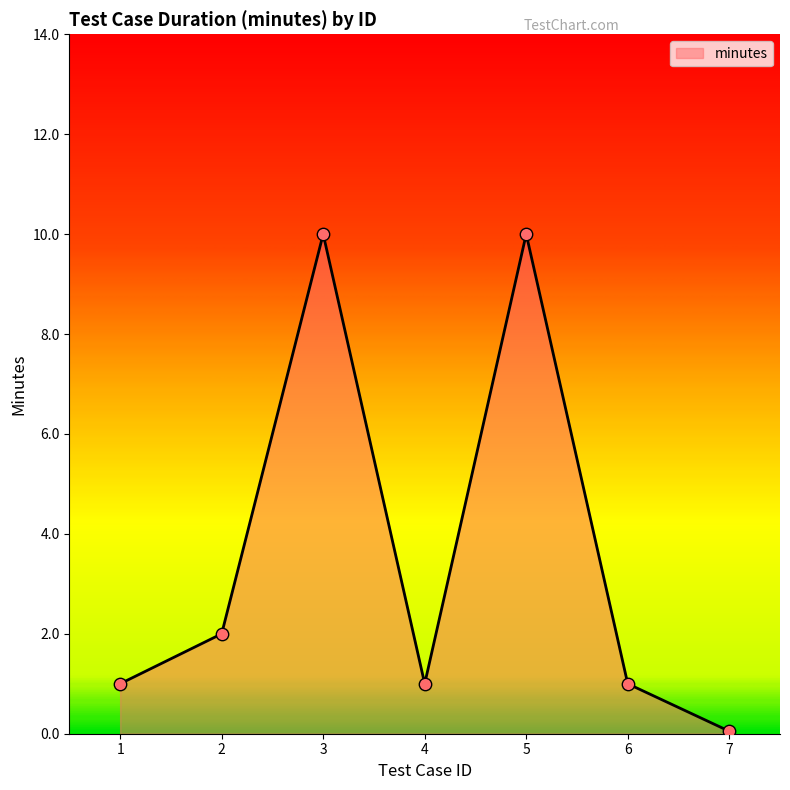

What is the ratio of the value at 4 to the value at 1?

1.0